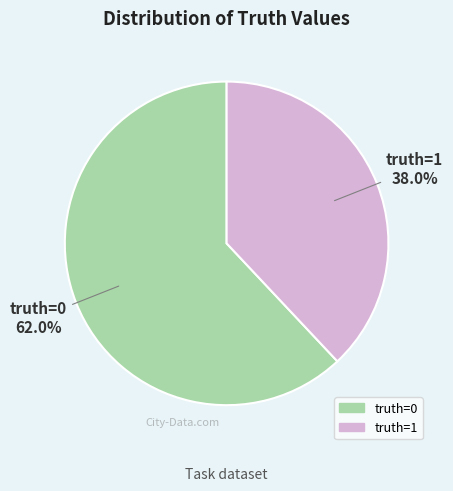

Is there any slice that represents more than half of the pie?

Yes